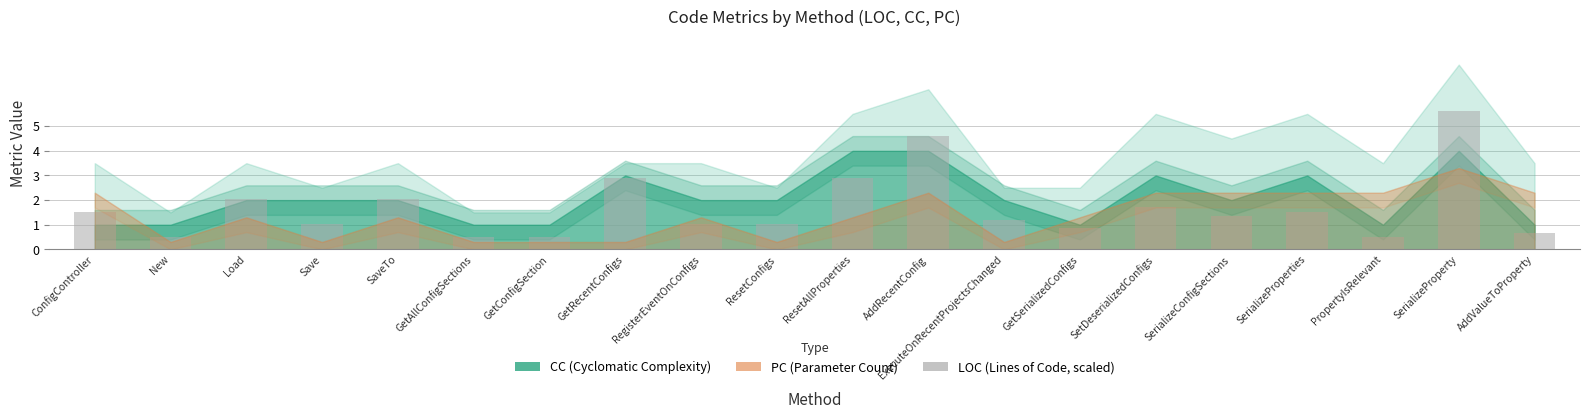

What is the approximate value at RegisterEventOnConfigs?

1.0